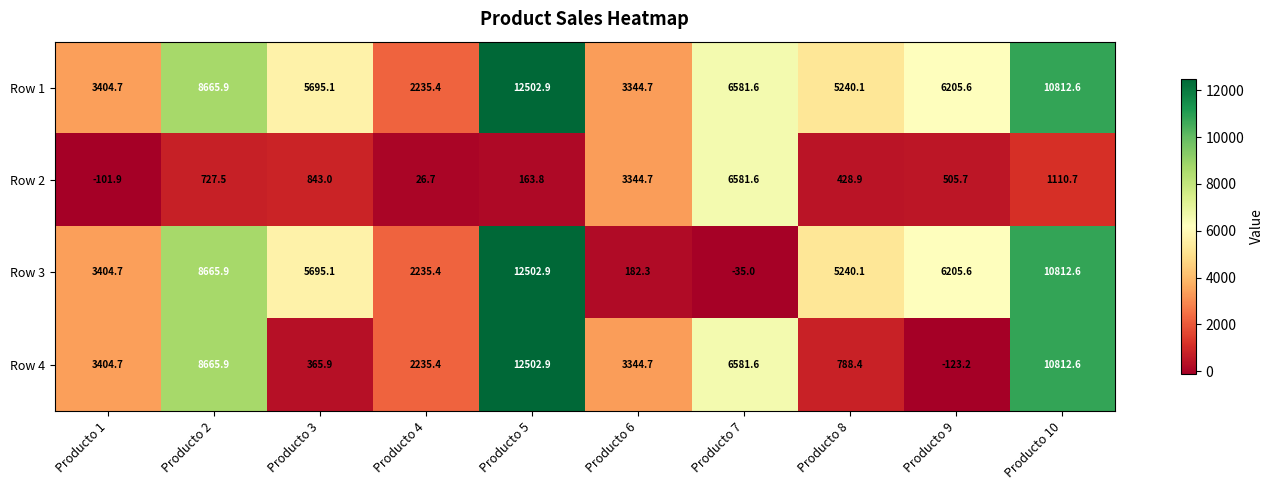

What is the minimum value for Row 3?

-35.0